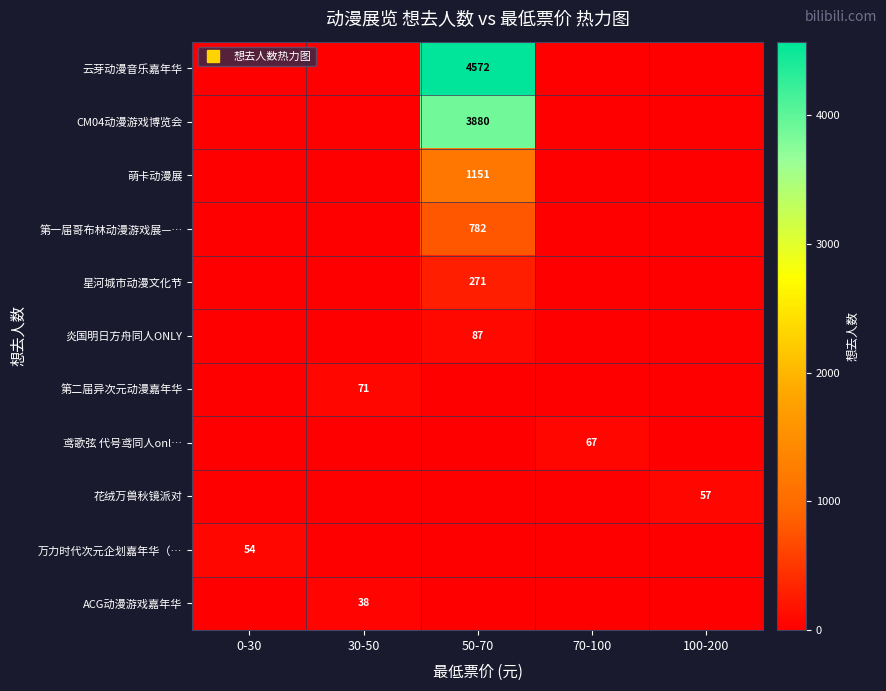

How many data points does each series have?

5